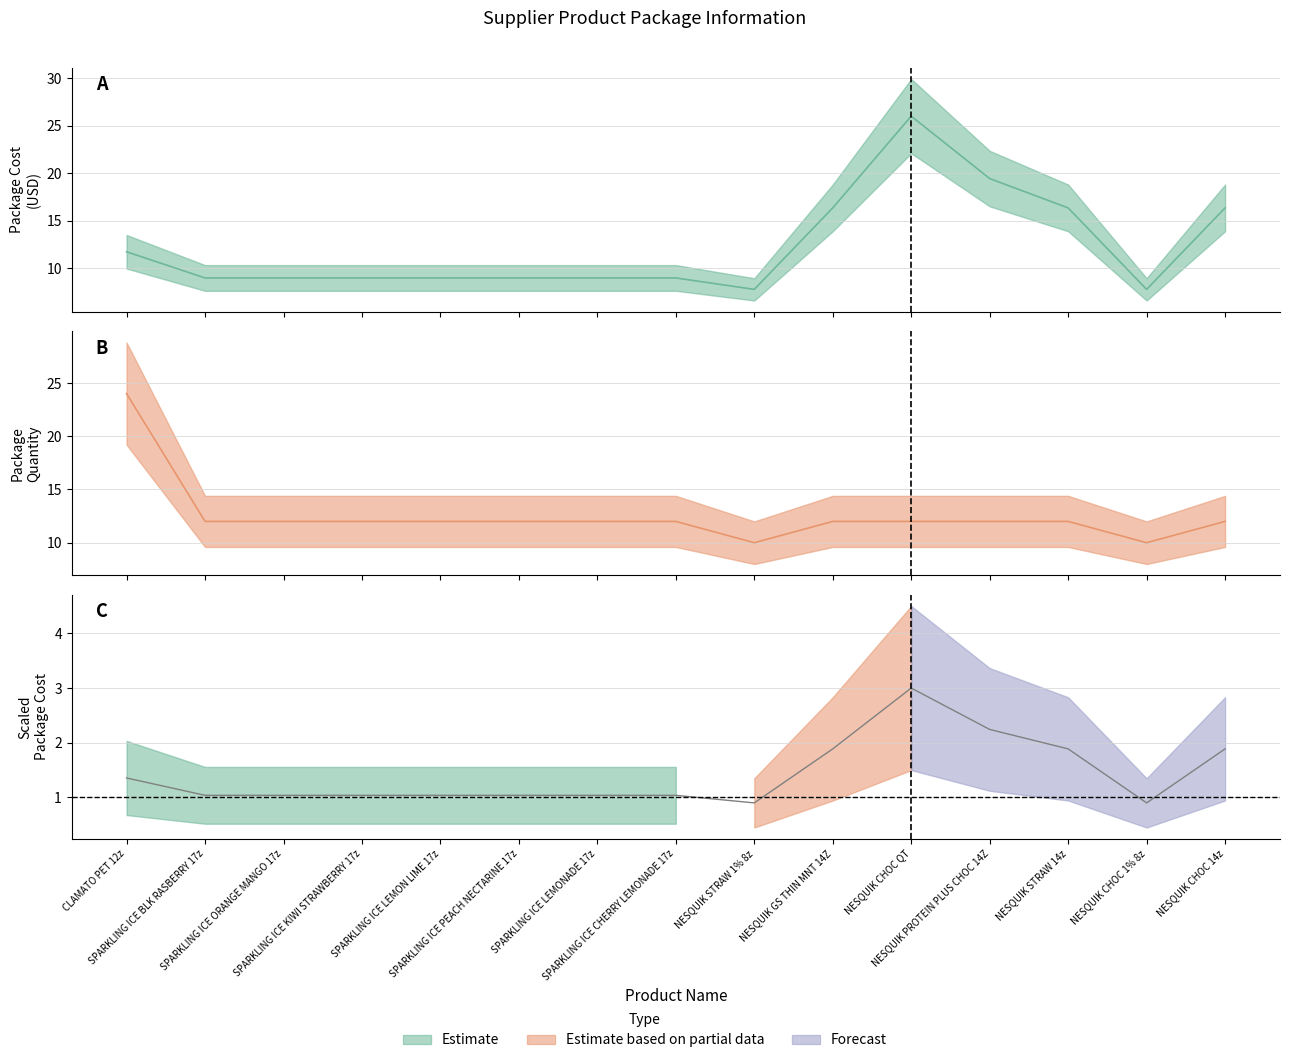

The Package Qty series shows 4.8 at SPARKLING ICE LEMONADE 17z. True or false?

False